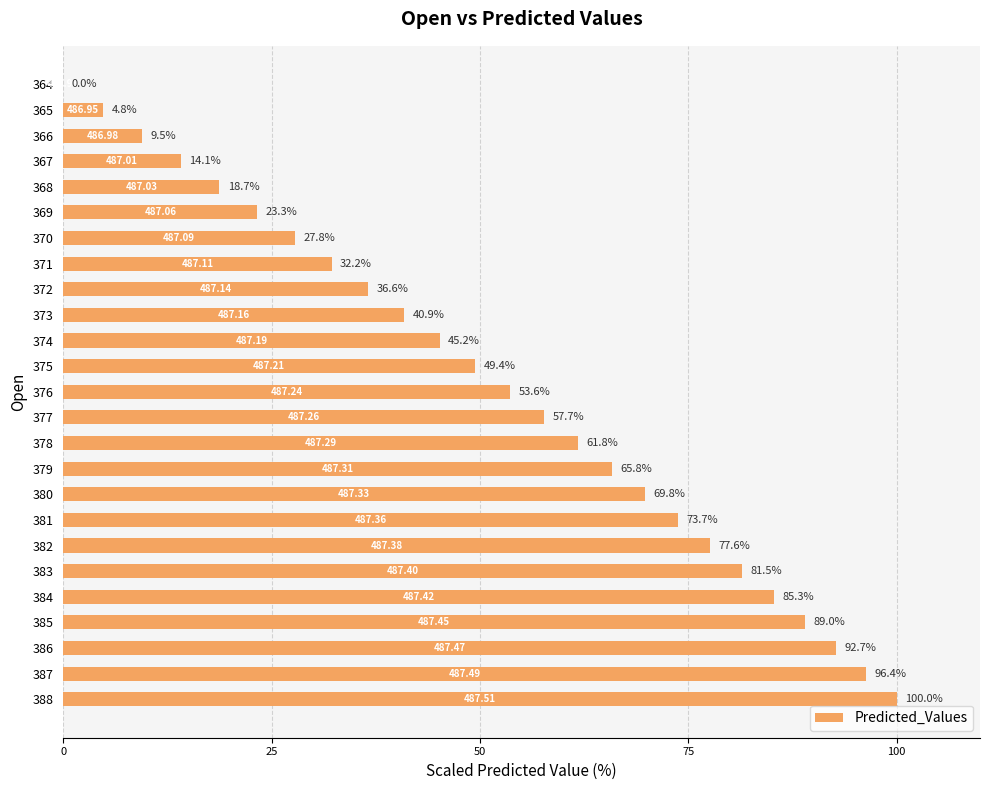

What is the sum of all values?

1307.4